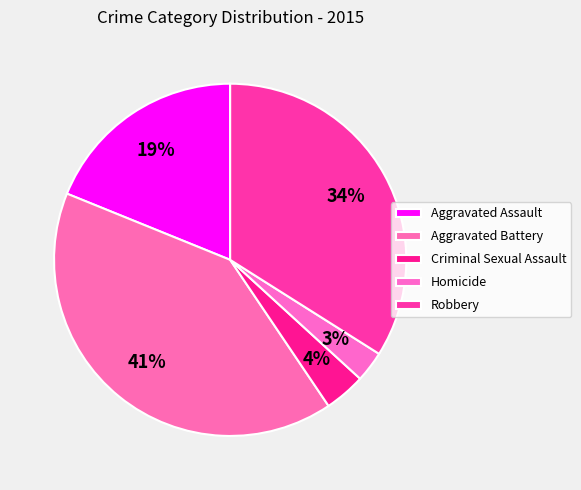

Combined, what portion of the pie is Robbery and Aggravated Assault?

52.8%